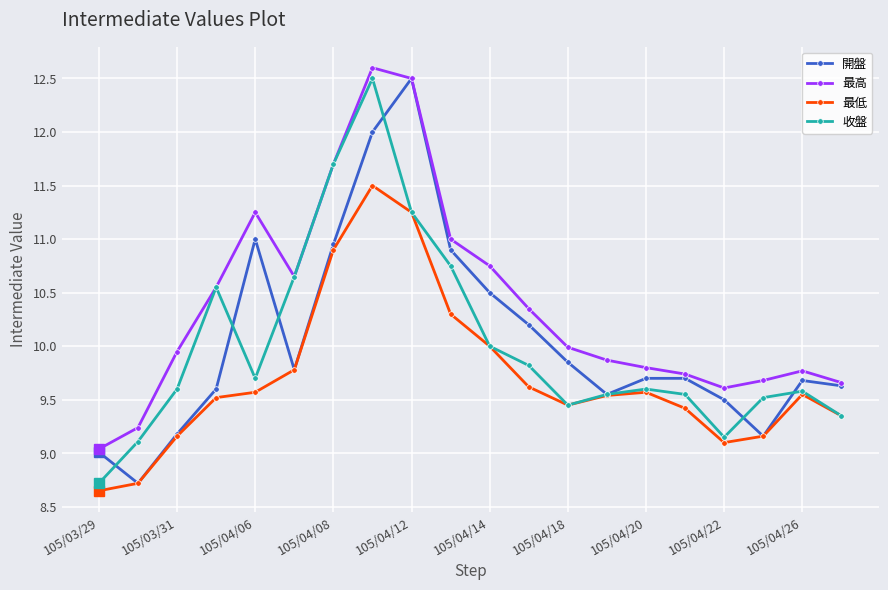

What is the maximum value shown in the chart?

12.6